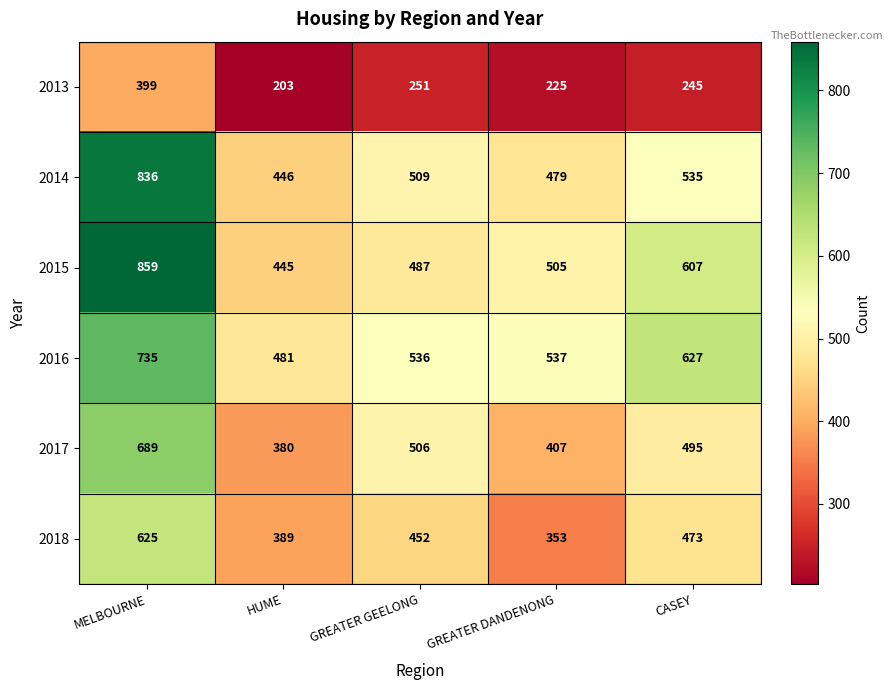

What is the difference between the second highest and second lowest values in the 2014 series?

56